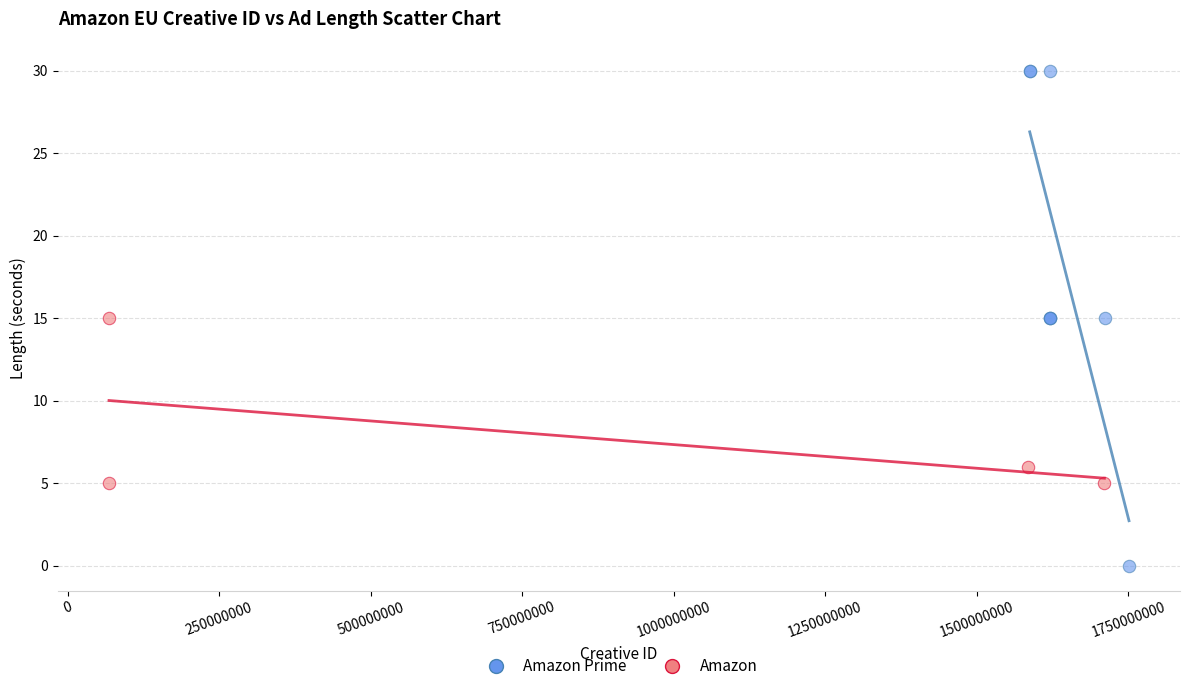

Which series has the largest Y range (max minus min)?

Amazon Prime